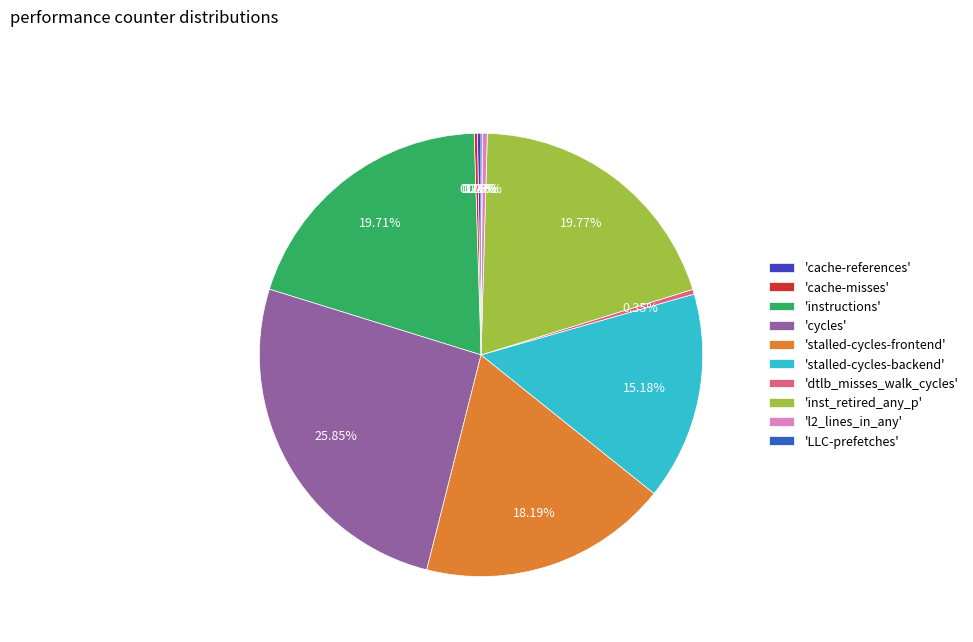

To the nearest percent, what is the difference between the largest and smallest slice percentages?

26%